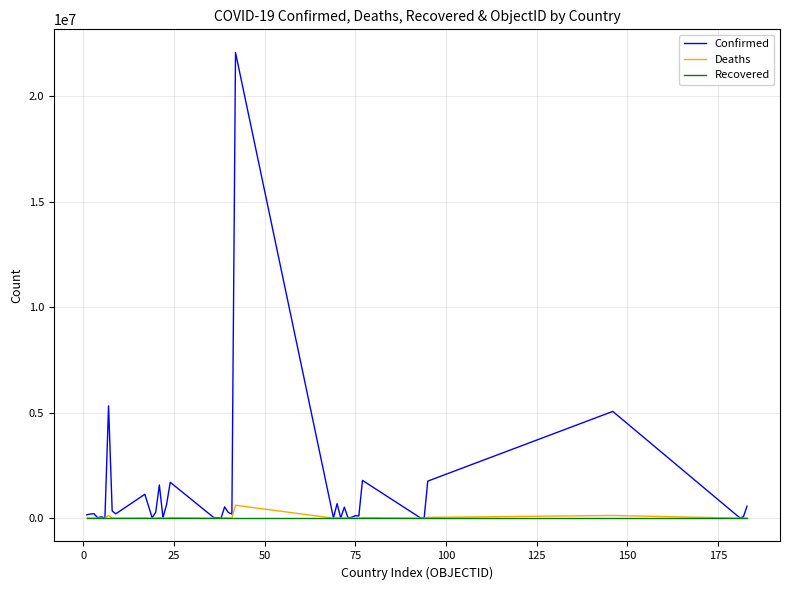

What is the greatest value displayed?

22067630